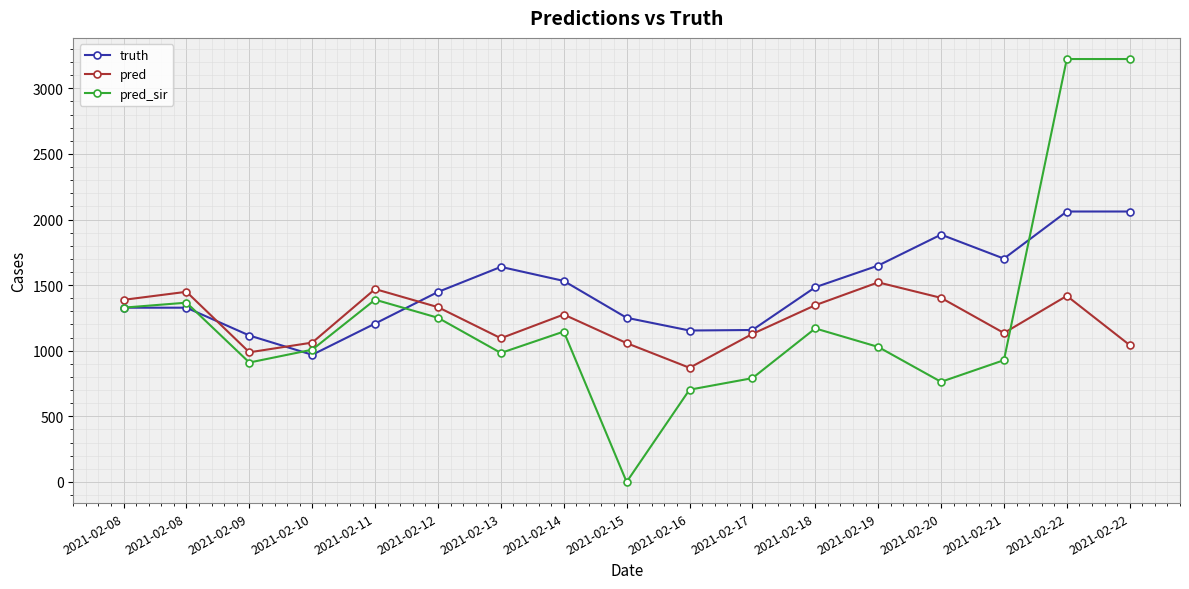

What are all the series names shown in the legend?

truth, pred, pred_sir